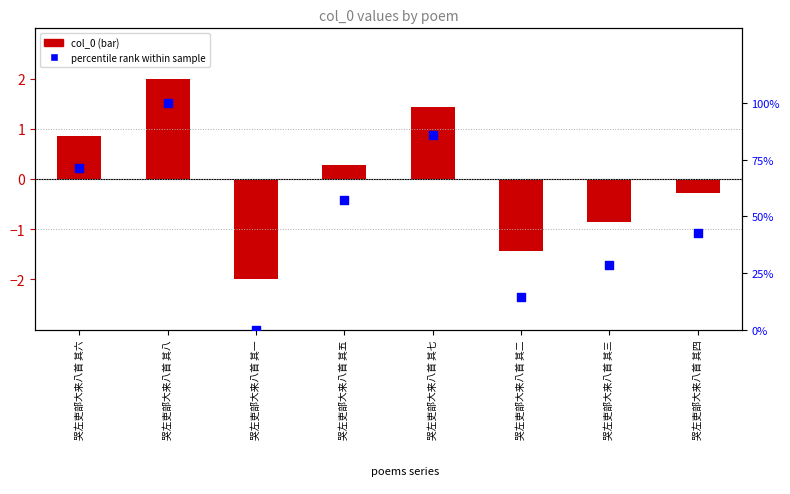

What is the total value across all series at 哭左吏部大来八首 其六?

72.3